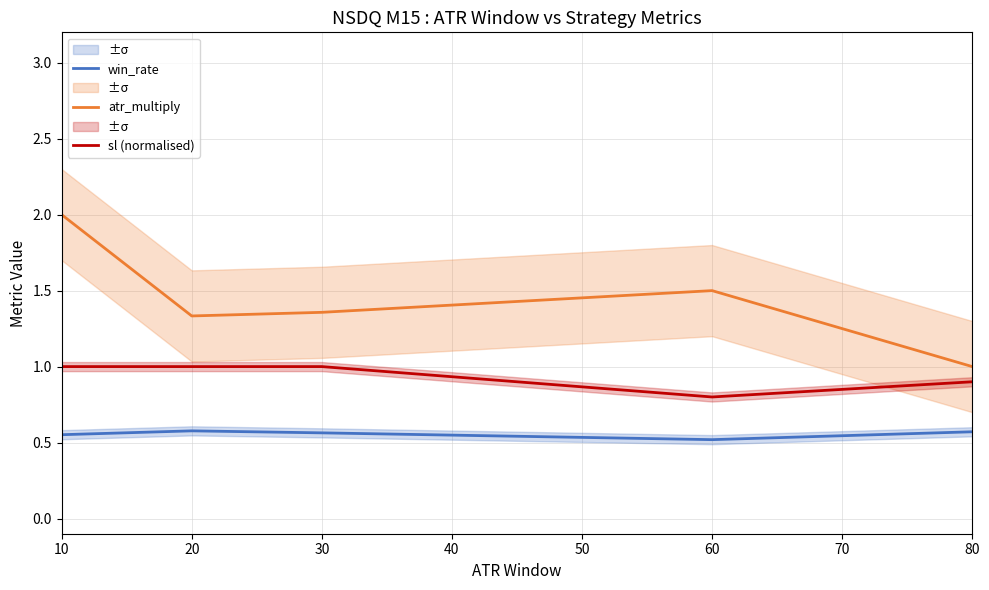

In sl (normalised), how many points are lower than both neighbors (excluding endpoints)?

1